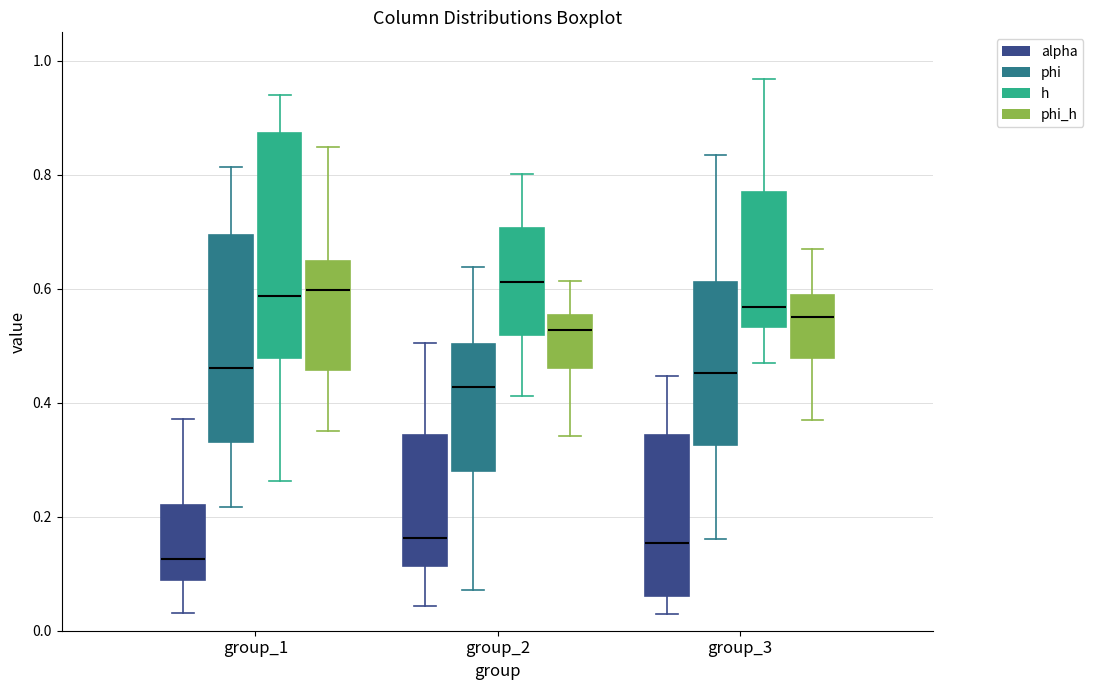

Reading left to right, read every box against the y-axis: the position of its median line, the range the box covers, and the ends of its whiskers. The values are not printed on the chart, so give them approximately, as read against the axis.

group_1 (alpha): median 0.12, box 0.08 to 0.22, whiskers 0.04 to 0.38
group_1 (phi): median 0.46, box 0.34 to 0.70, whiskers 0.22 to 0.82
group_1 (h): median 0.58, box 0.48 to 0.88, whiskers 0.26 to 0.94
group_1 (phi_h): median 0.60, box 0.46 to 0.64, whiskers 0.36 to 0.84
group_2 (alpha): median 0.16, box 0.12 to 0.34, whiskers 0.04 to 0.50
group_2 (phi): median 0.42, box 0.28 to 0.50, whiskers 0.08 to 0.64
group_2 (h): median 0.62, box 0.52 to 0.70, whiskers 0.42 to 0.80
group_2 (phi_h): median 0.52, box 0.46 to 0.56, whiskers 0.34 to 0.62
group_3 (alpha): median 0.16, box 0.06 to 0.34, whiskers 0.02 to 0.44
group_3 (phi): median 0.46, box 0.32 to 0.62, whiskers 0.16 to 0.84
group_3 (h): median 0.56, box 0.54 to 0.78, whiskers 0.46 to 0.96
group_3 (phi_h): median 0.56, box 0.48 to 0.58, whiskers 0.36 to 0.68